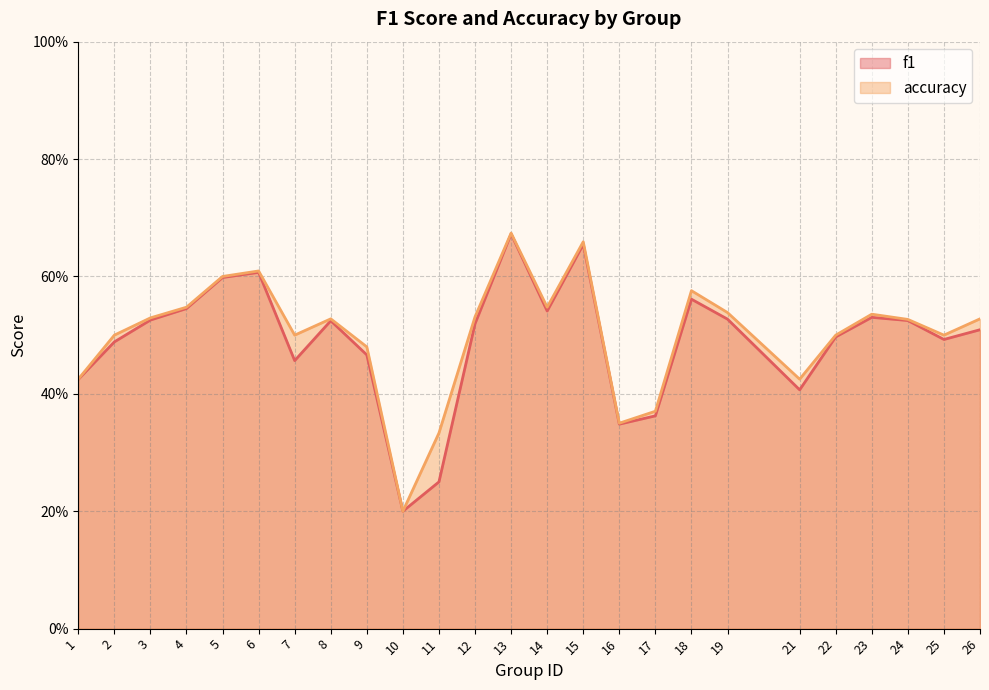

What is the sum of all accuracy values?

12.5